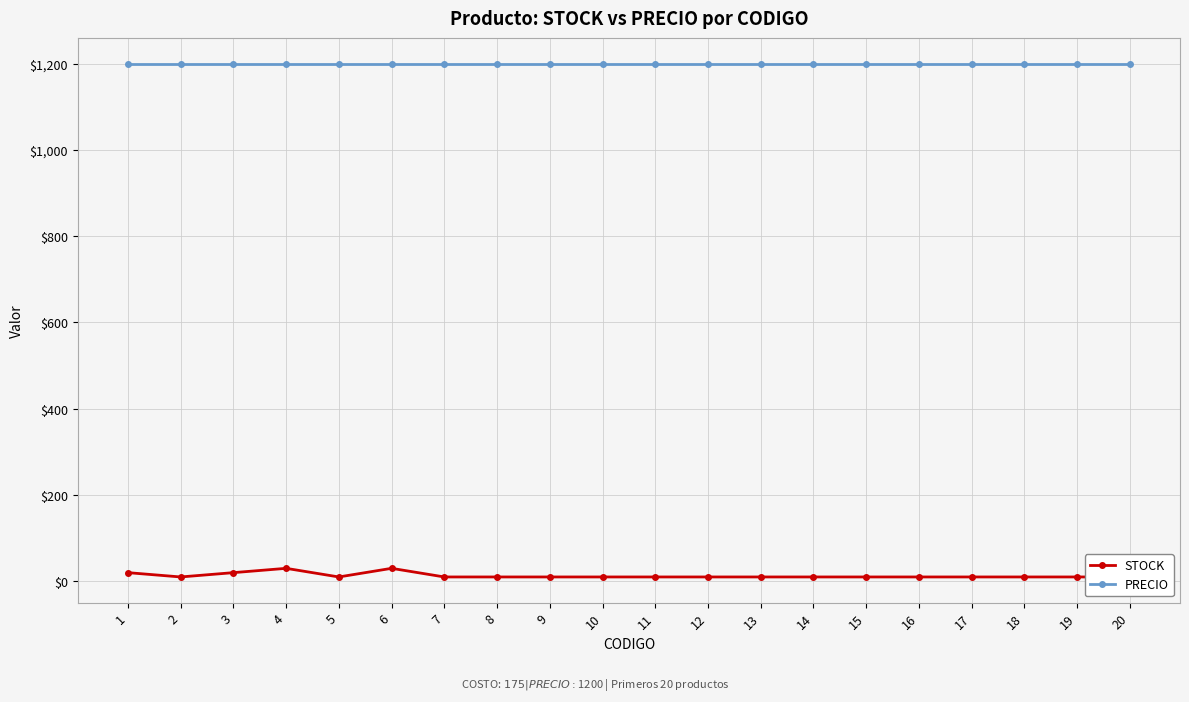

What is the spread (max minus min) of values at 14?

1190